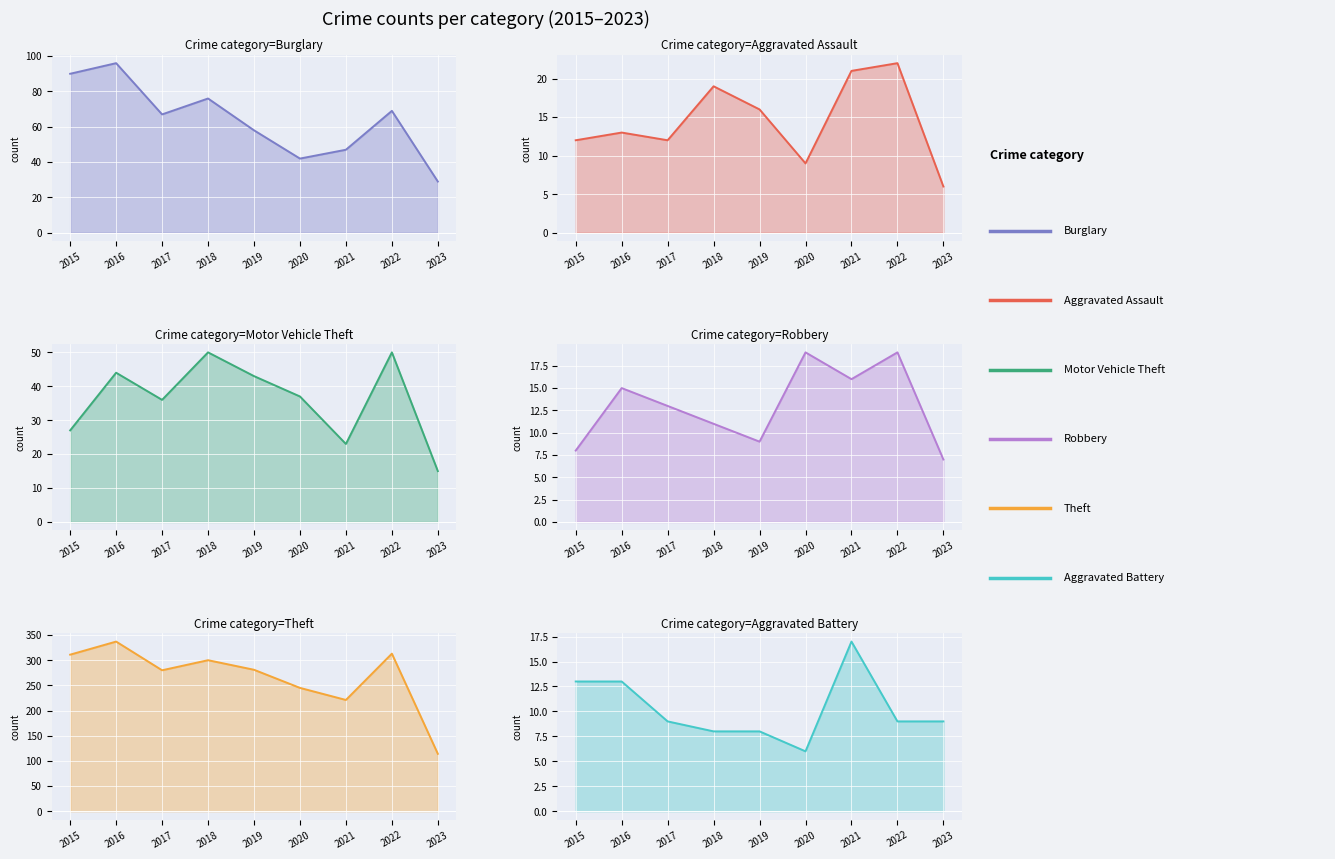

Is the value of Aggravated Battery at 2017 greater than the value of Motor Vehicle Theft at 2021?

No